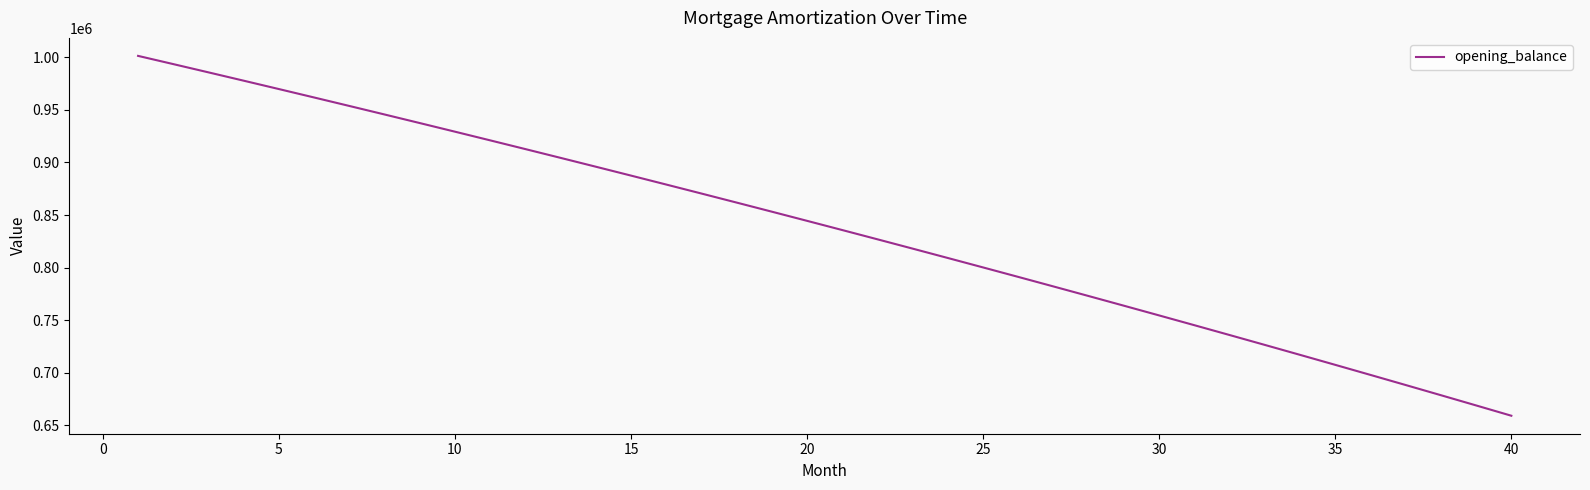

What is the maximum value shown in the chart?

1001250.0